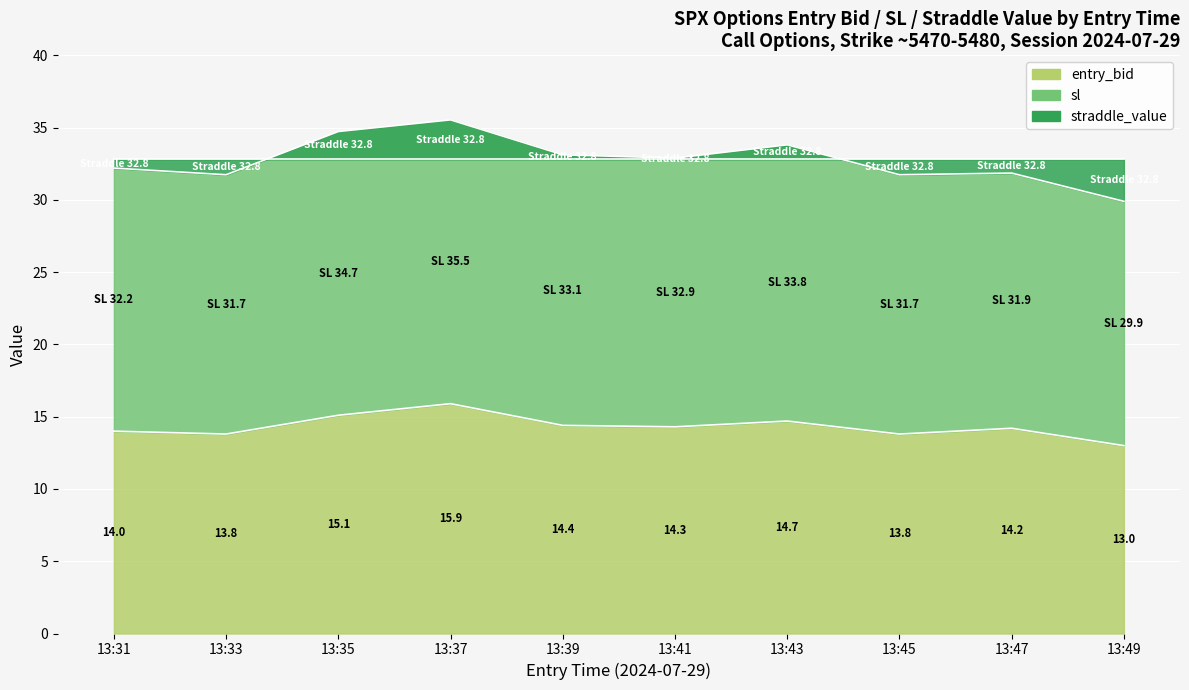

In sl, how many points are higher than both neighbors (excluding endpoints)?

3